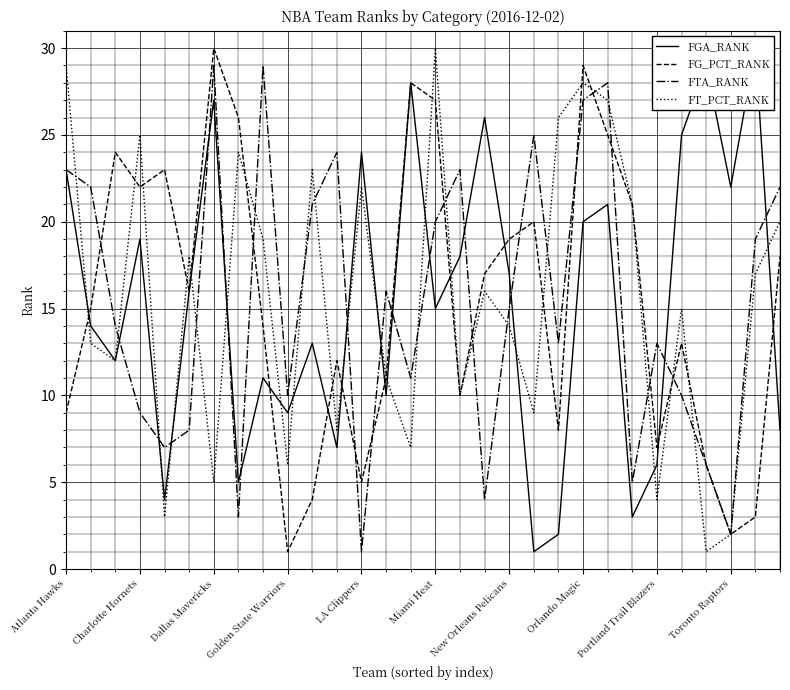

Is the value of FG_PCT_RANK at Atlanta Hawks greater than the value of FTA_RANK at Dallas Mavericks?

No